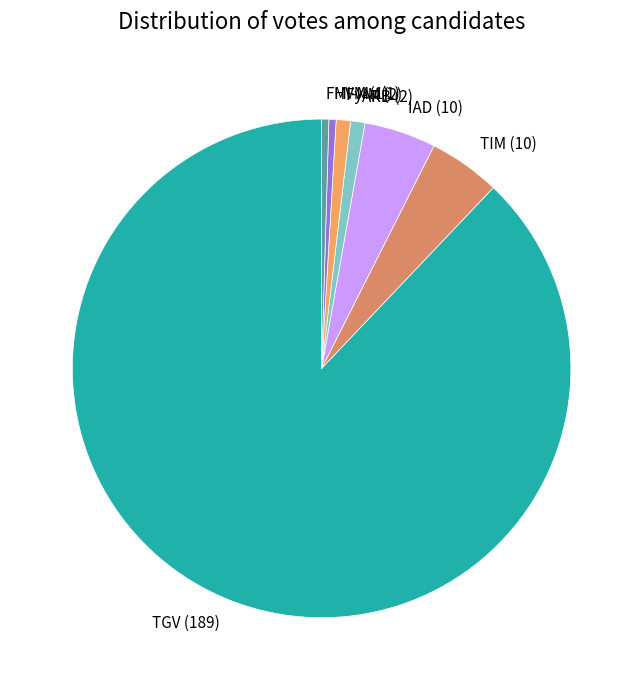

How many segments does this pie chart have?

7